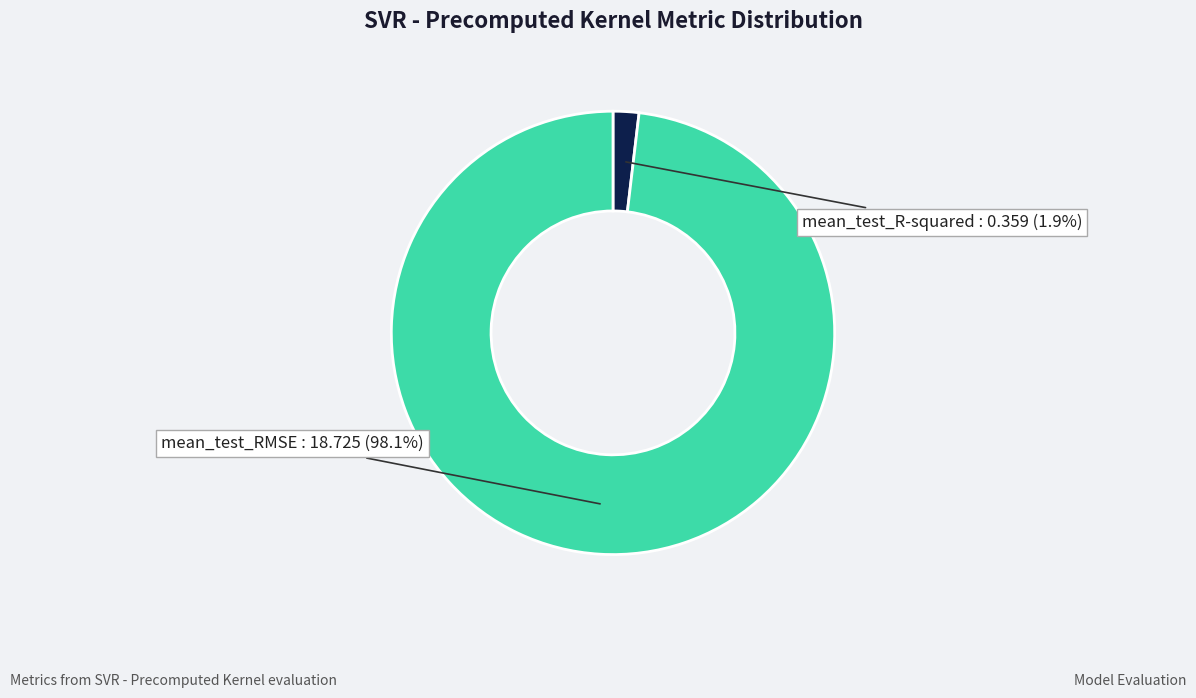

Which category accounts for the majority?

mean_test_RMSE